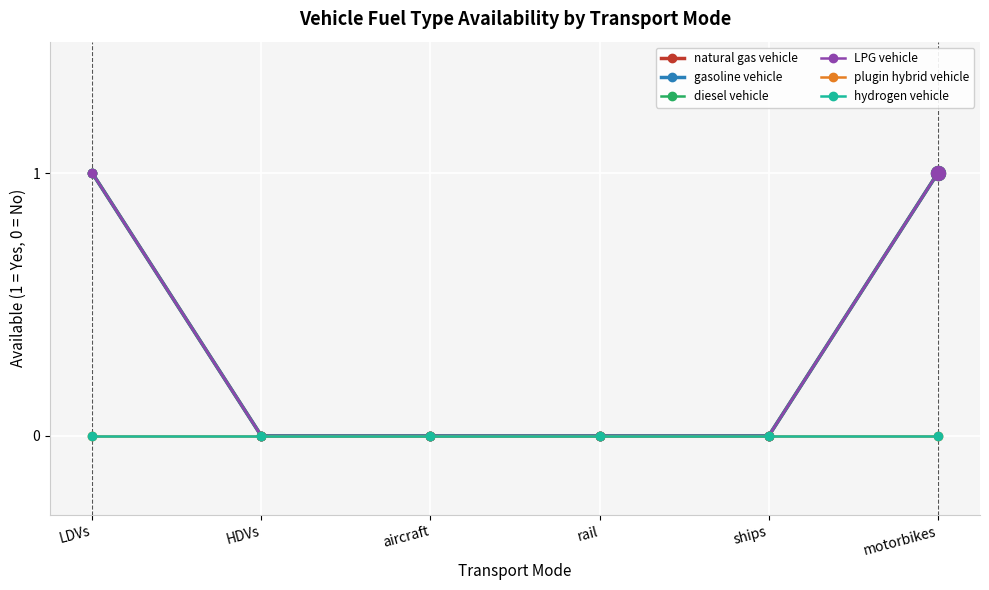

Is this an area chart (filled region under the line)?

No